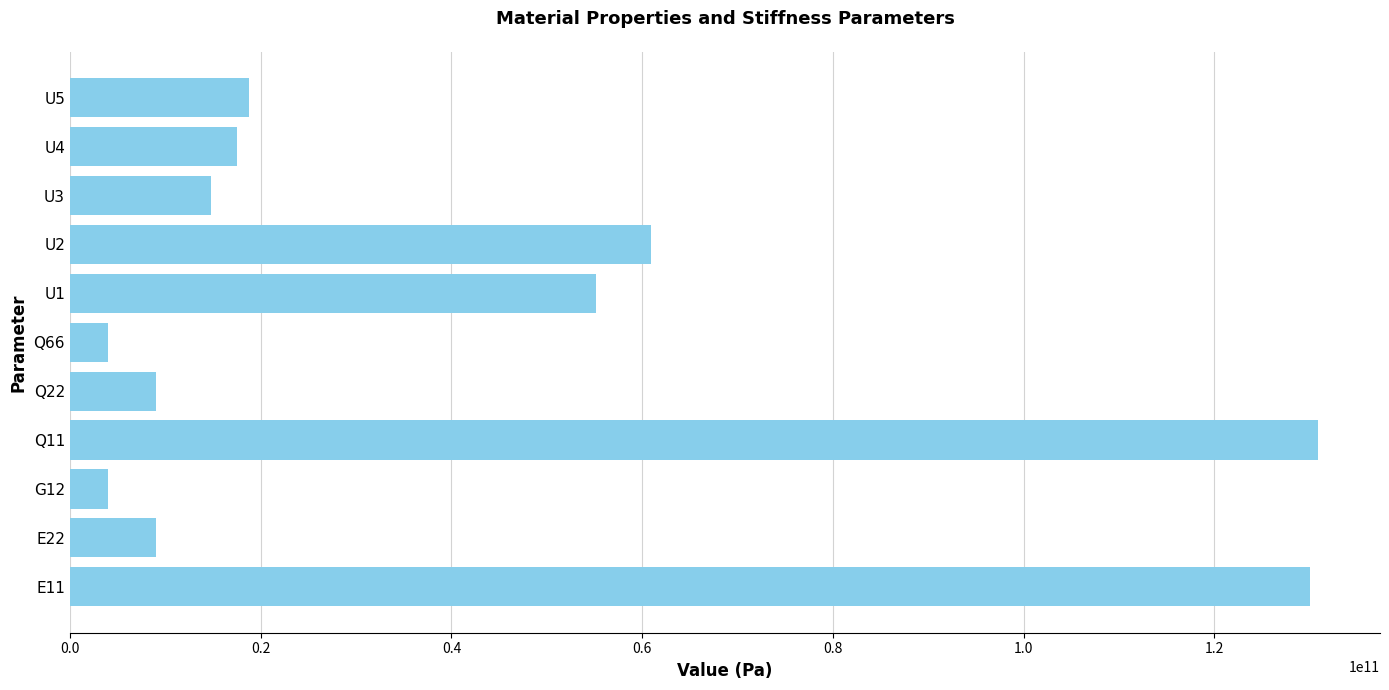

What is the smallest value displayed?

4000000000.0